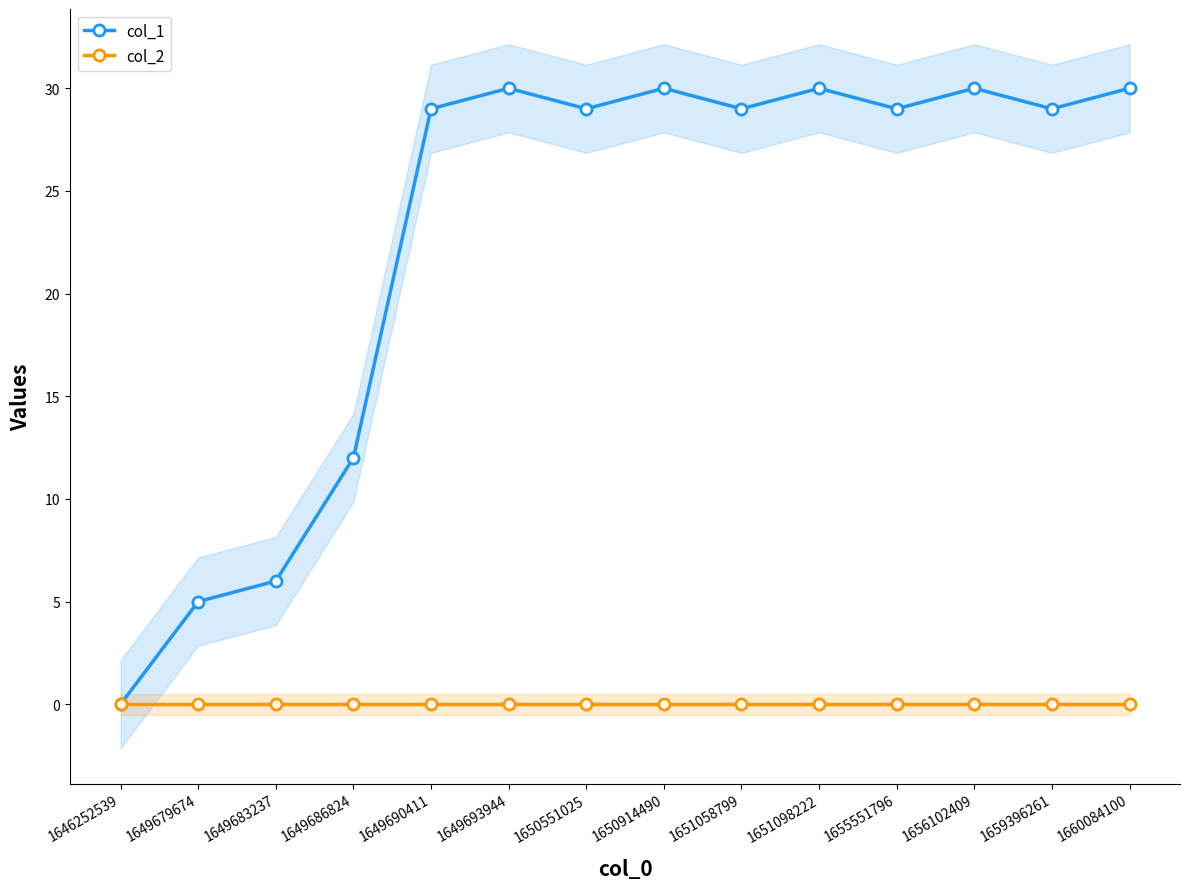

At which category is the sum across all series the highest?

1649693944